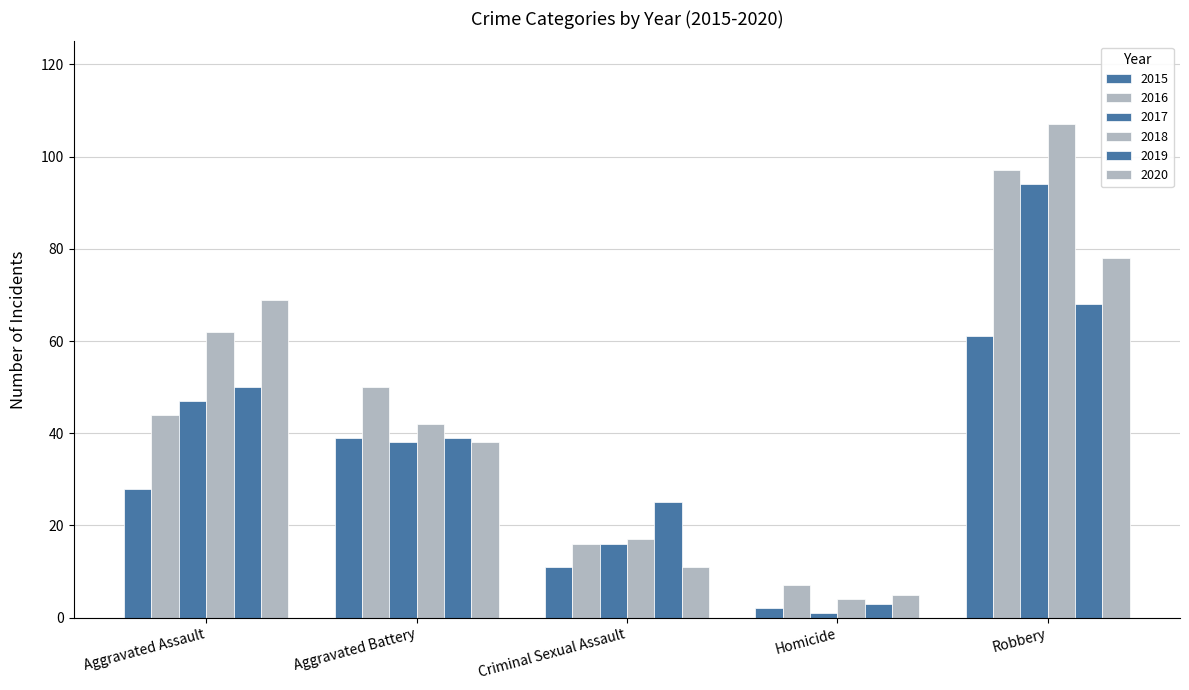

How many values in the 2020 series are below 38?

2